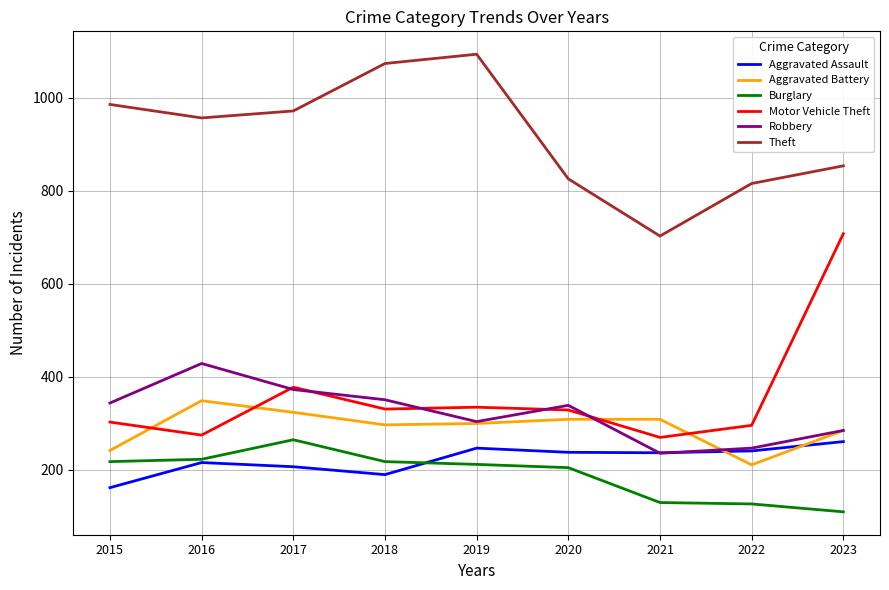

Is the value of Robbery at 2017 greater than the value of Aggravated Battery at 2021?

Yes